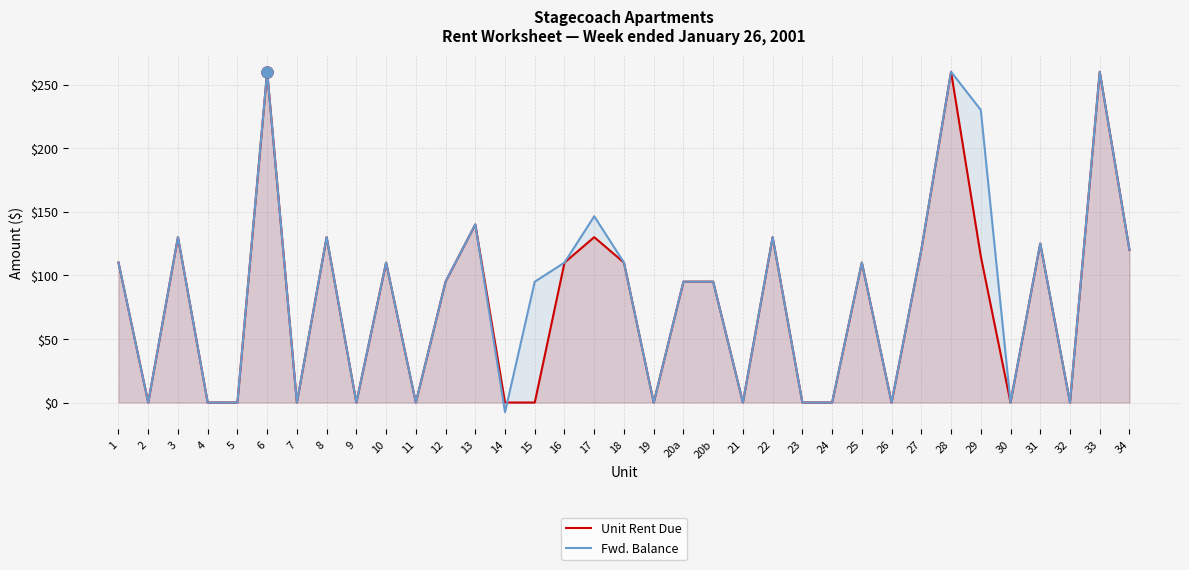

Between 5 and 31, which series saw the biggest shift?

Unit Rent Due